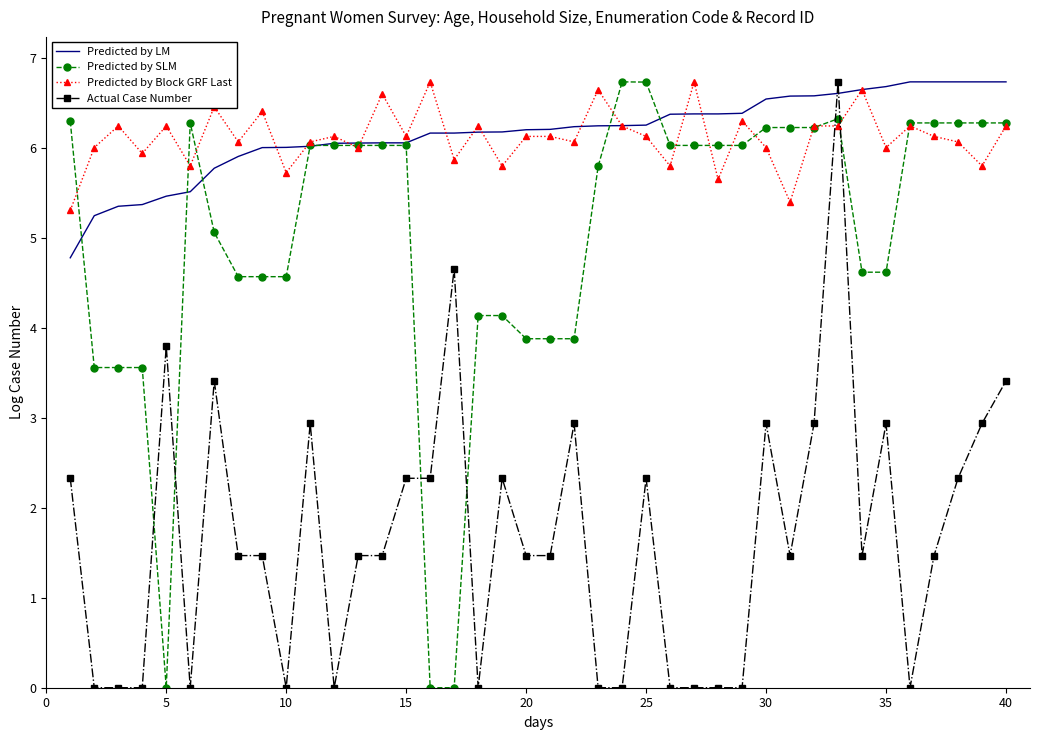

How many times do Predicted by LM and Actual Case Number cross each other?

2